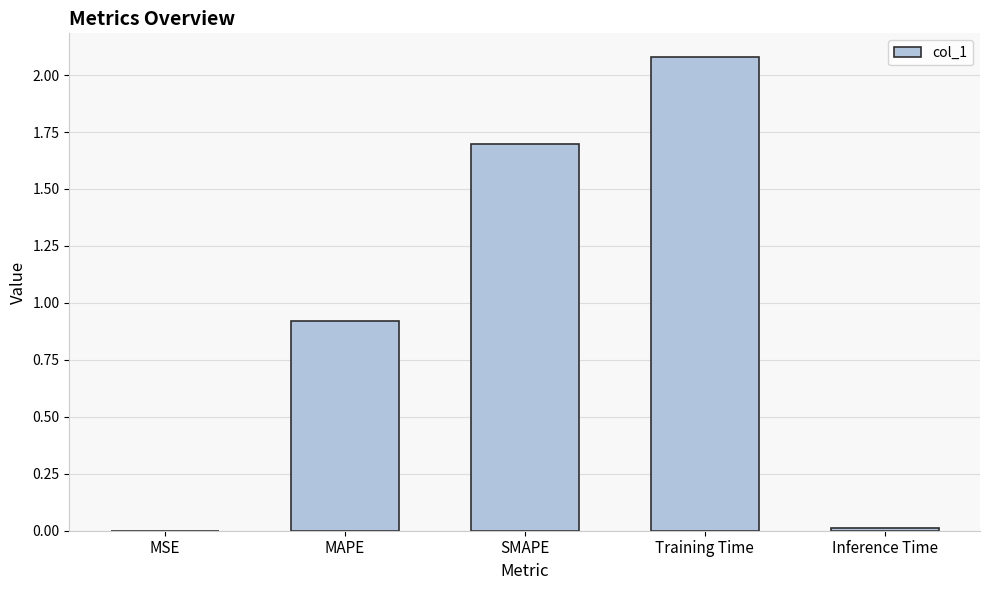

True or false: the data shows 2.1 at Training Time.

True